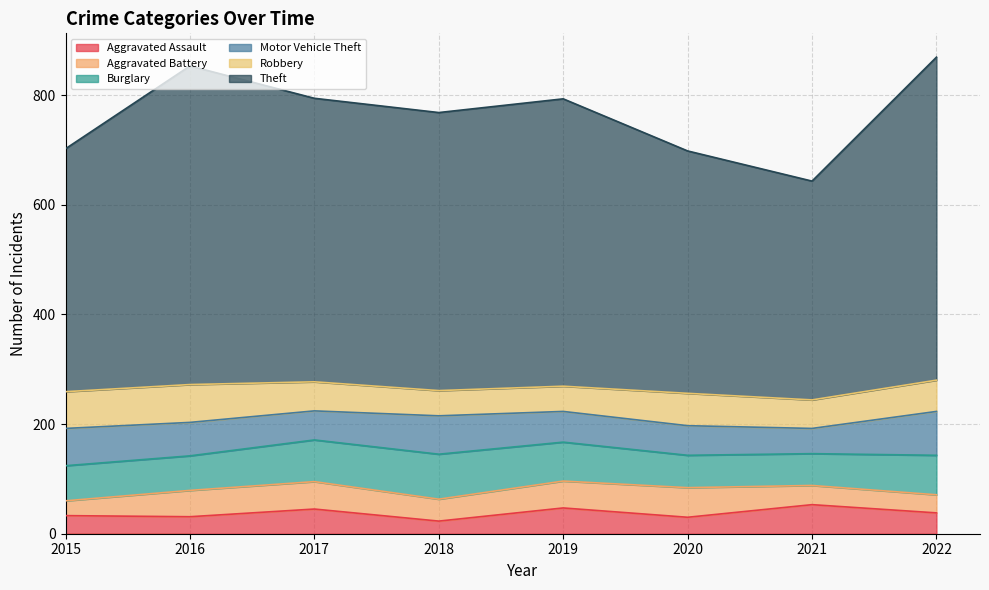

What is the difference between the second highest and minimum values in the Aggravated Battery series?

23